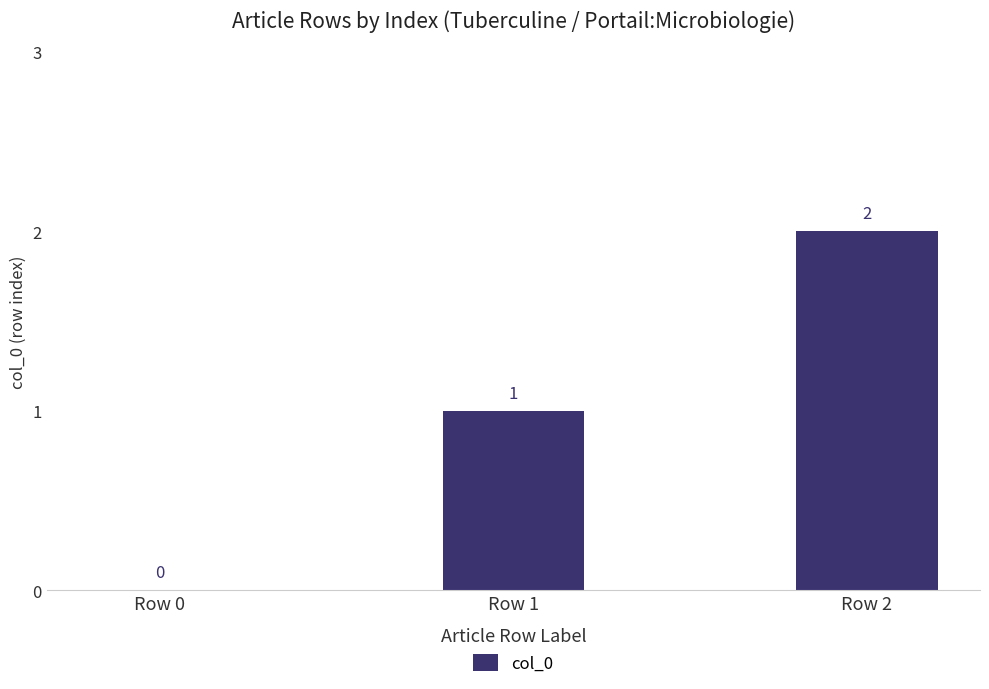

How many values are between 0 and 2?

3